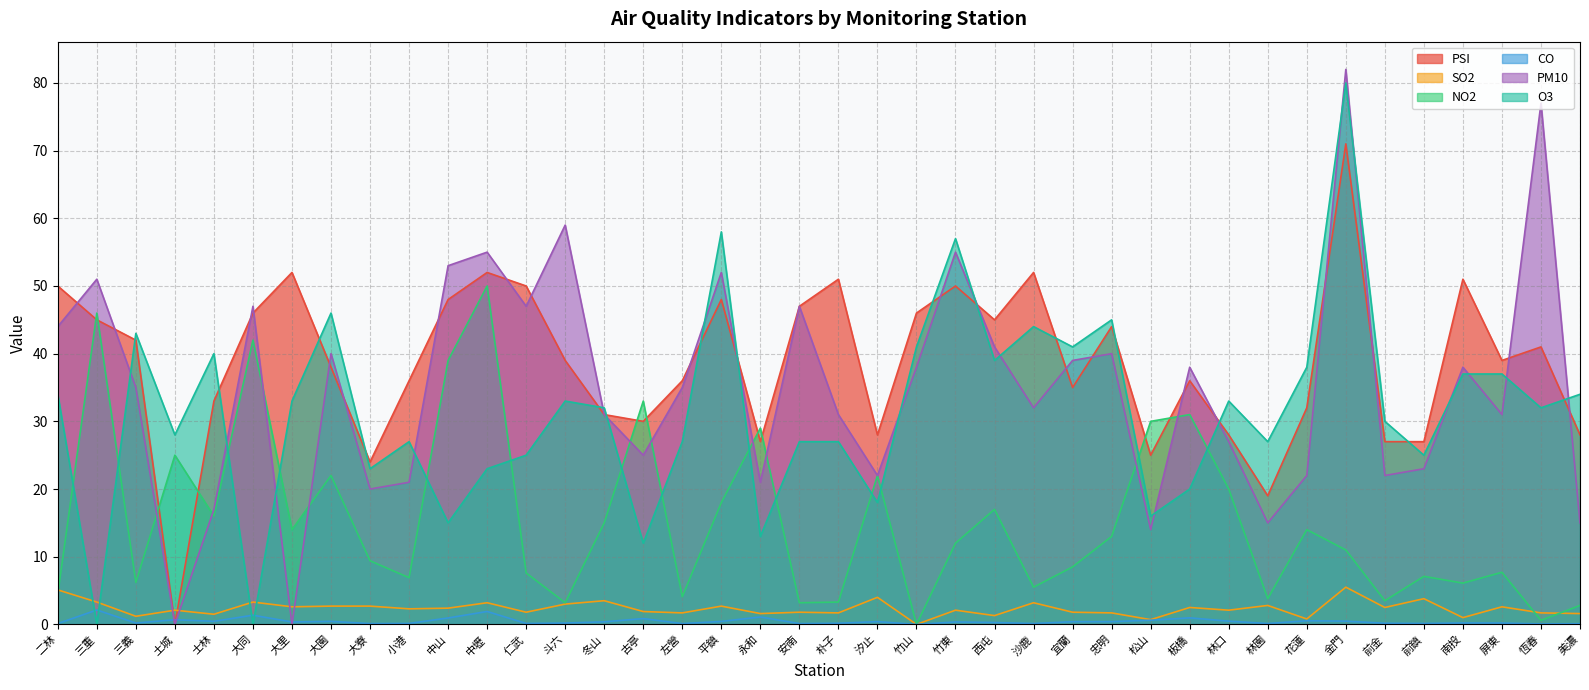

What is the maximum value for SO2?

5.5